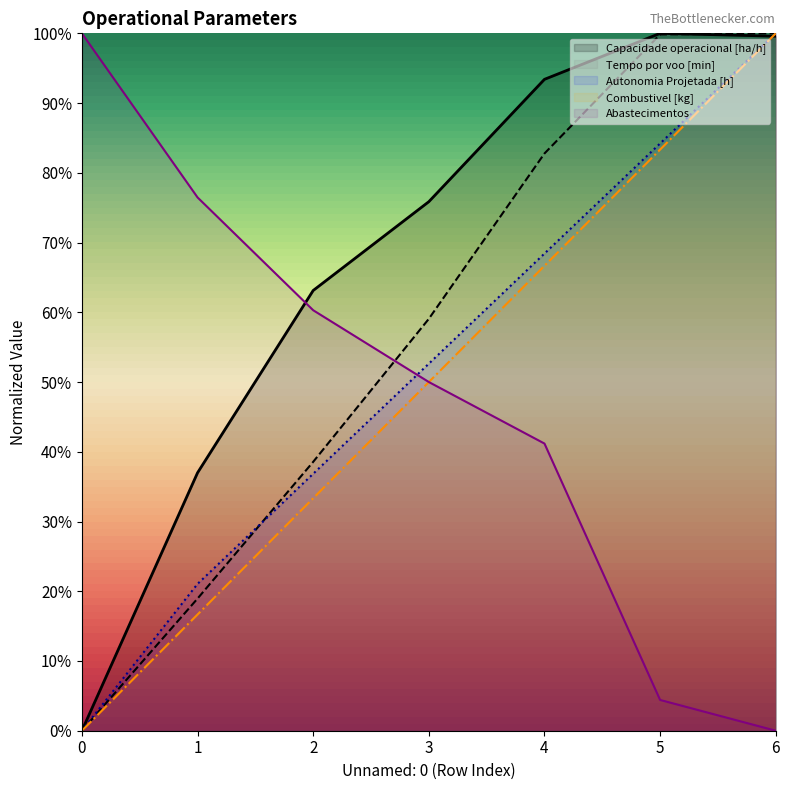

The value of Combustivel [kg] at 3 is 0.2. True or false?

False